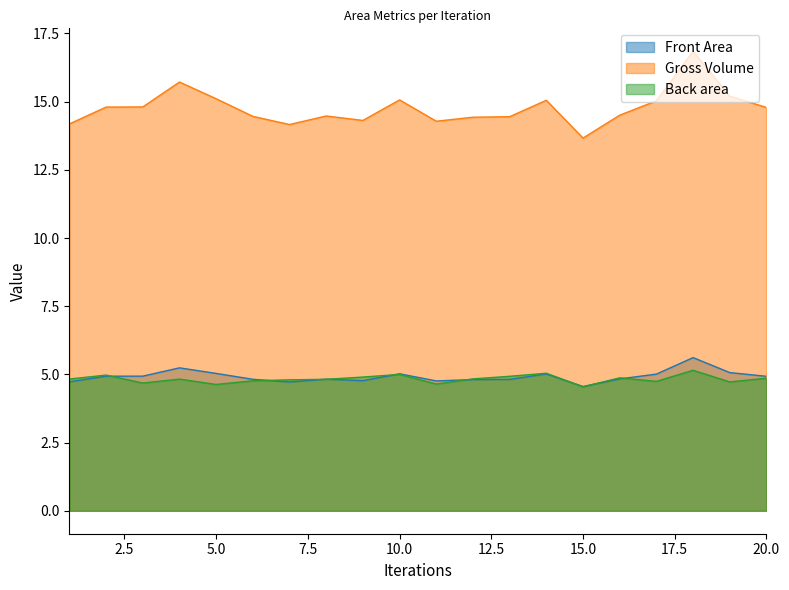

The Gross Volume series shows 14.3 at 11. True or false?

True